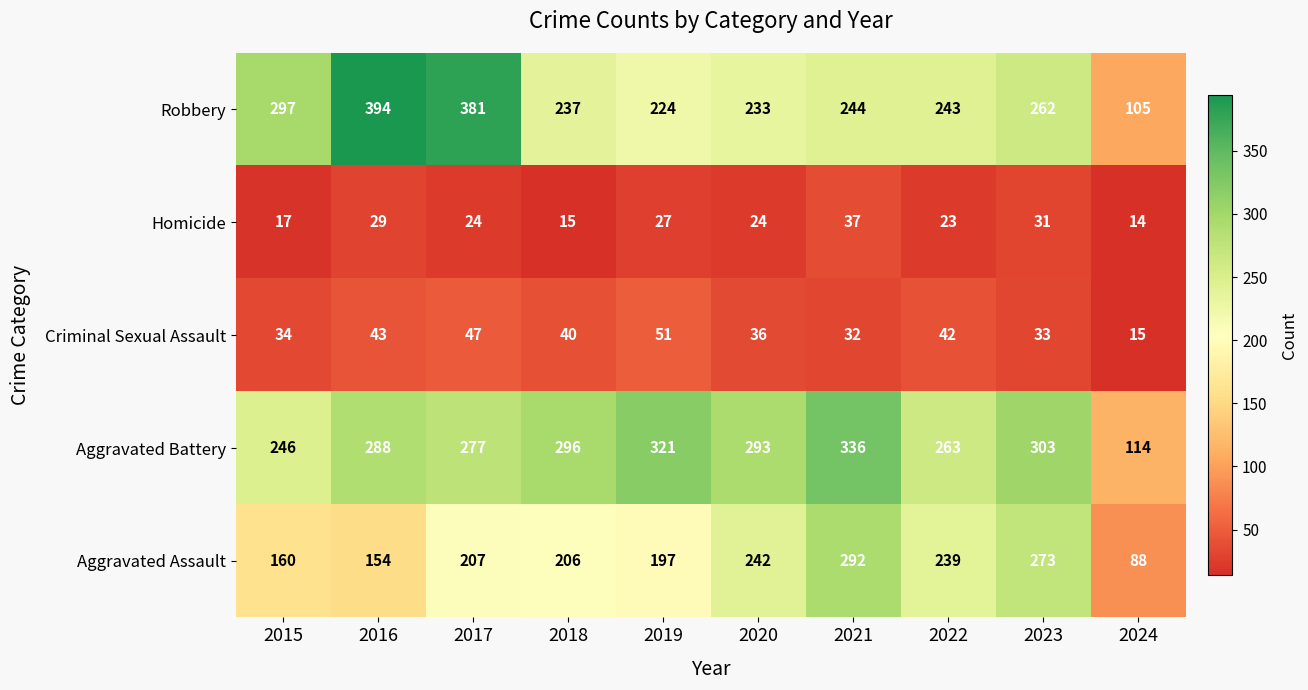

At 2022, list the series in order from largest to smallest.

Aggravated Battery, Robbery, Aggravated Assault, Criminal Sexual Assault, Homicide